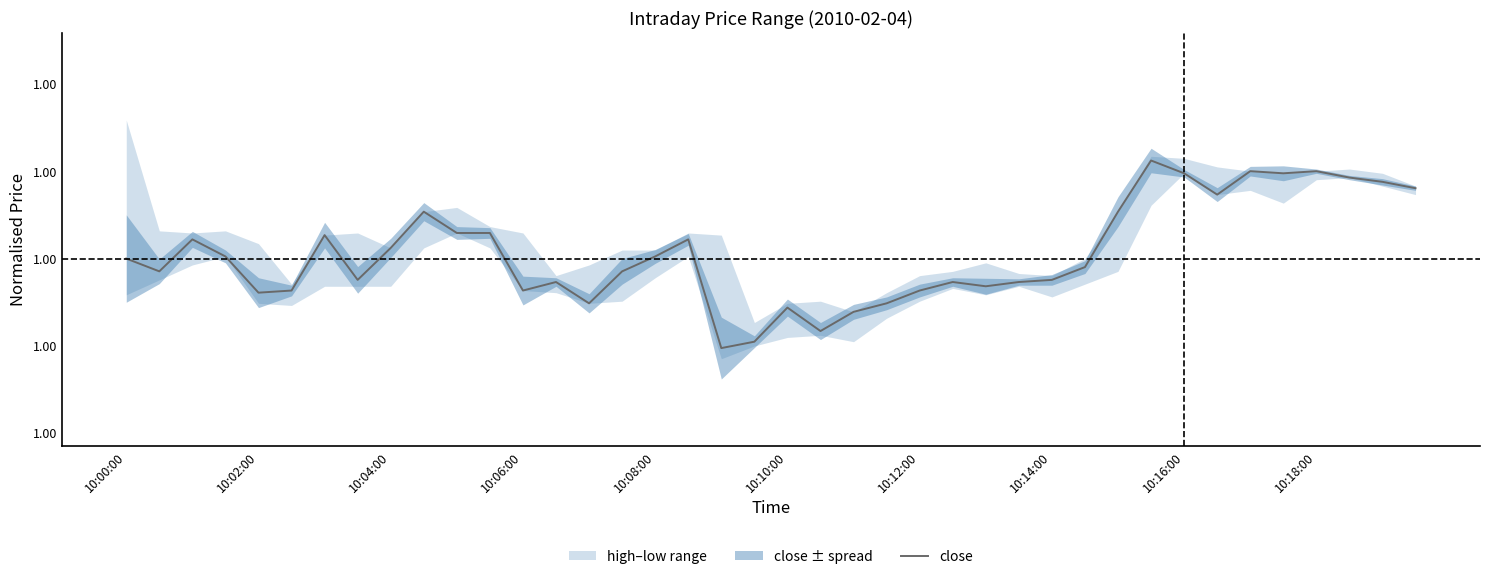

List the labels in order of value, largest first.

31, 34, 36, 32, 35, 37, 38, 39, 33, 10:18:00, 30, 10, 11, 10:12:00, 10:04:00, 17, 10:16:00, 10:06:00, 16, 10:00:00, 29, 10:02:00, 15, 10:14:00, 28, 13, 25, 27, 26, 10:10:00, 12, 24, 10:08:00, 14, 23, 20, 22, 21, 19, 18